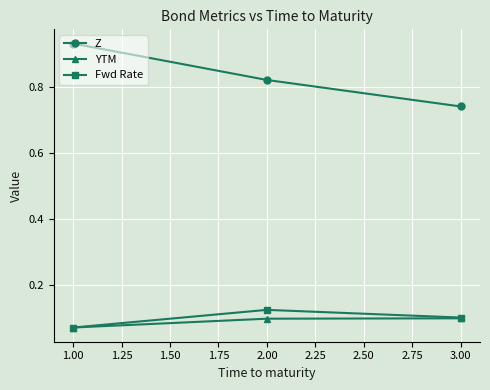

Which category has the highest value in the Z series?

1.00